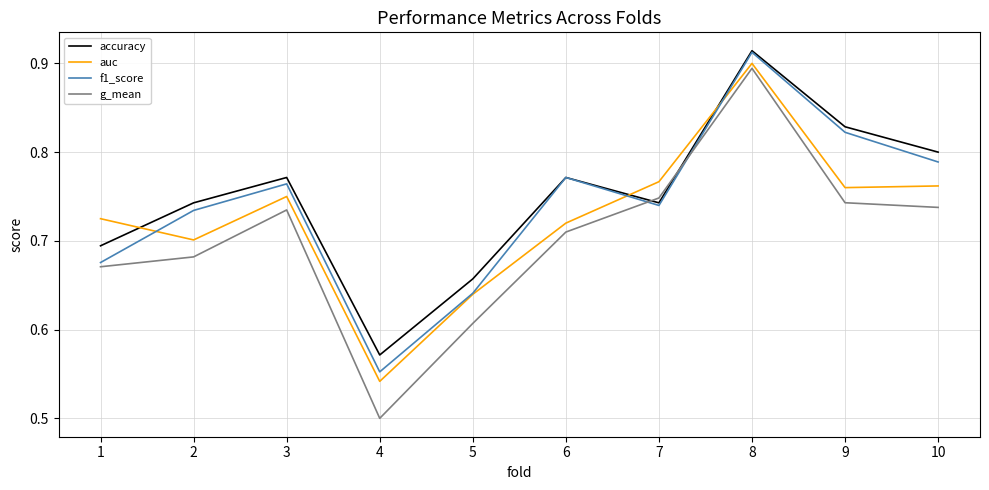

Which category has the lowest value in the g_mean series?

4